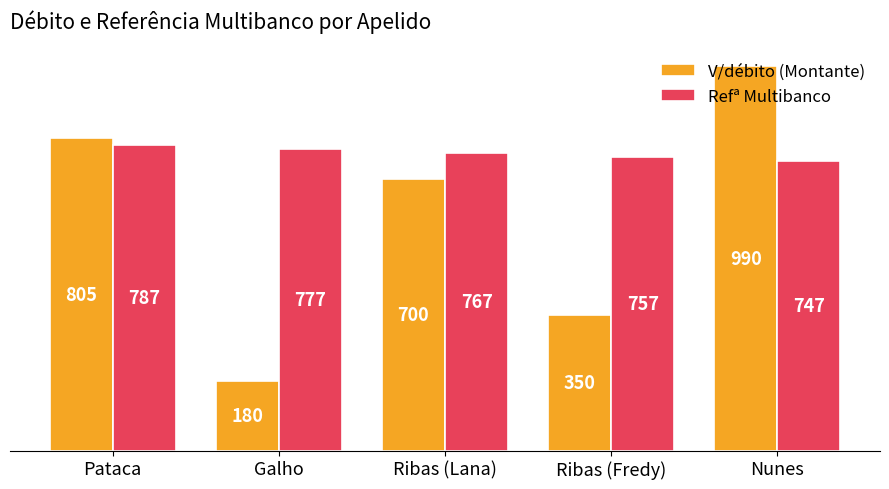

What is the difference between the maximum and minimum values in the V/débito (Montante) series?

810